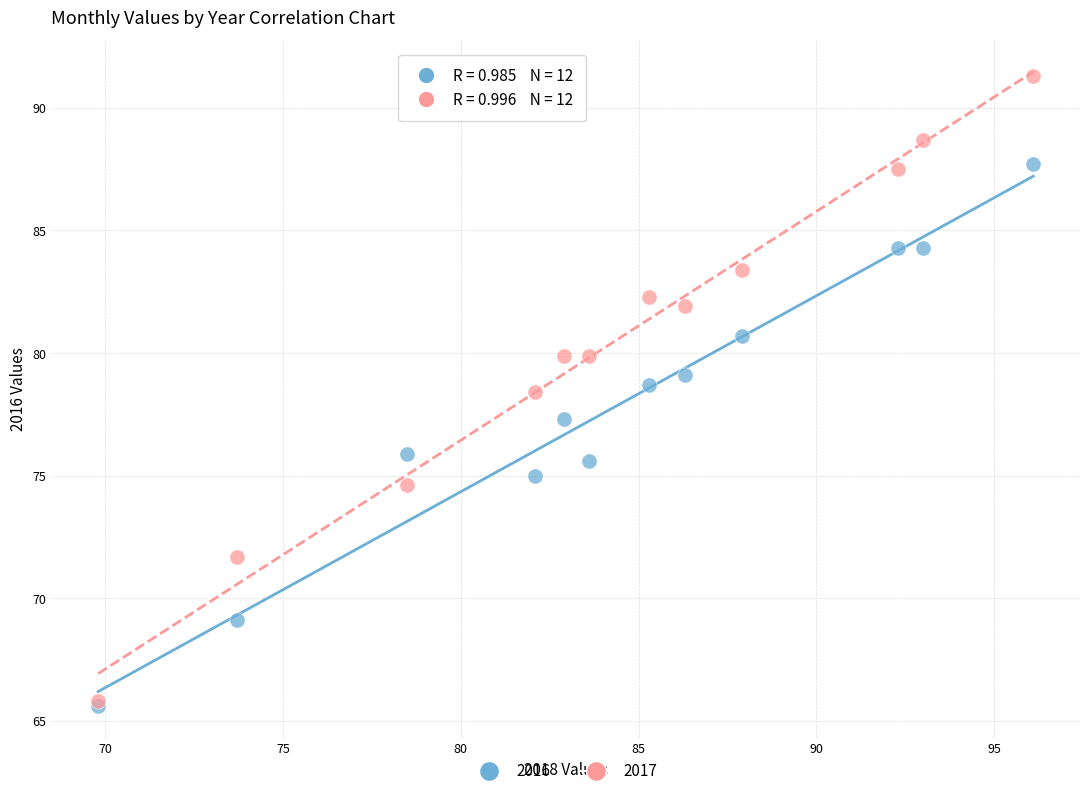

Across all series, what Y value is closest to 78?

78.4